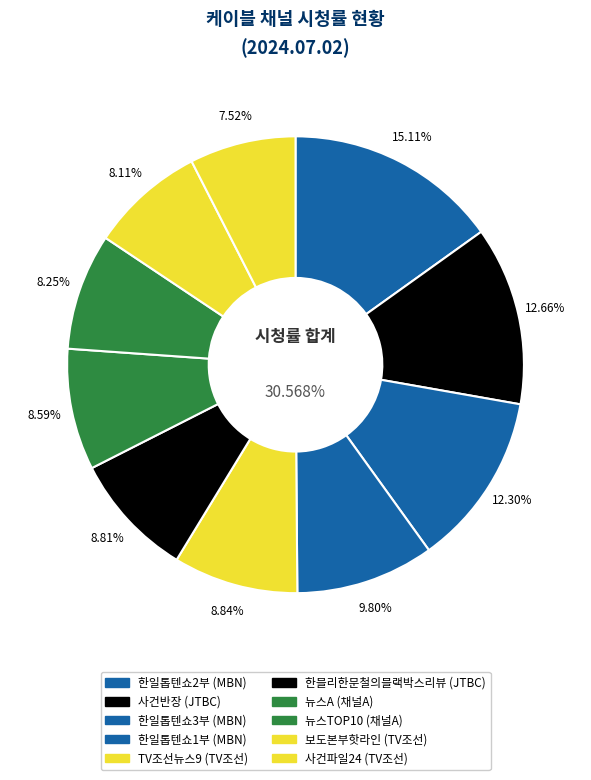

Does 한일톱텐쇼3부 account for over 50% of the chart?

No